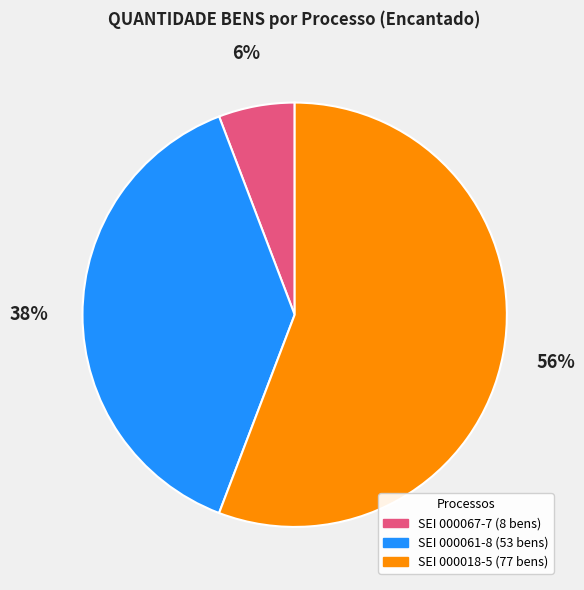

Does any single category account for the majority?

Yes